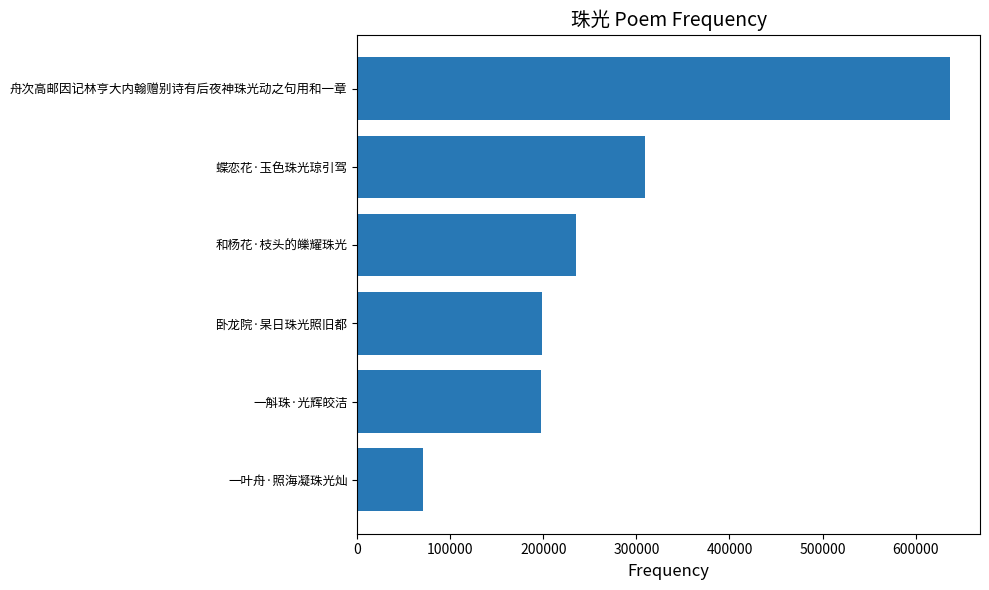

How many values are below 234894?

3